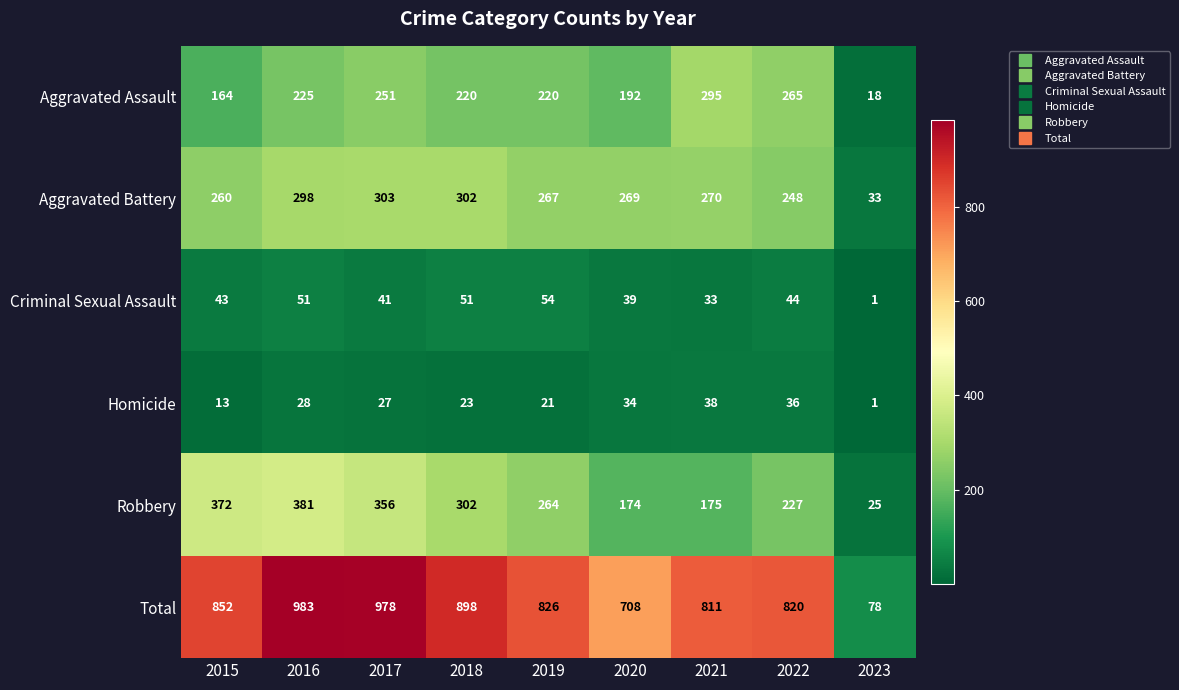

Where does the Aggravated Assault series first go above 220?

2016